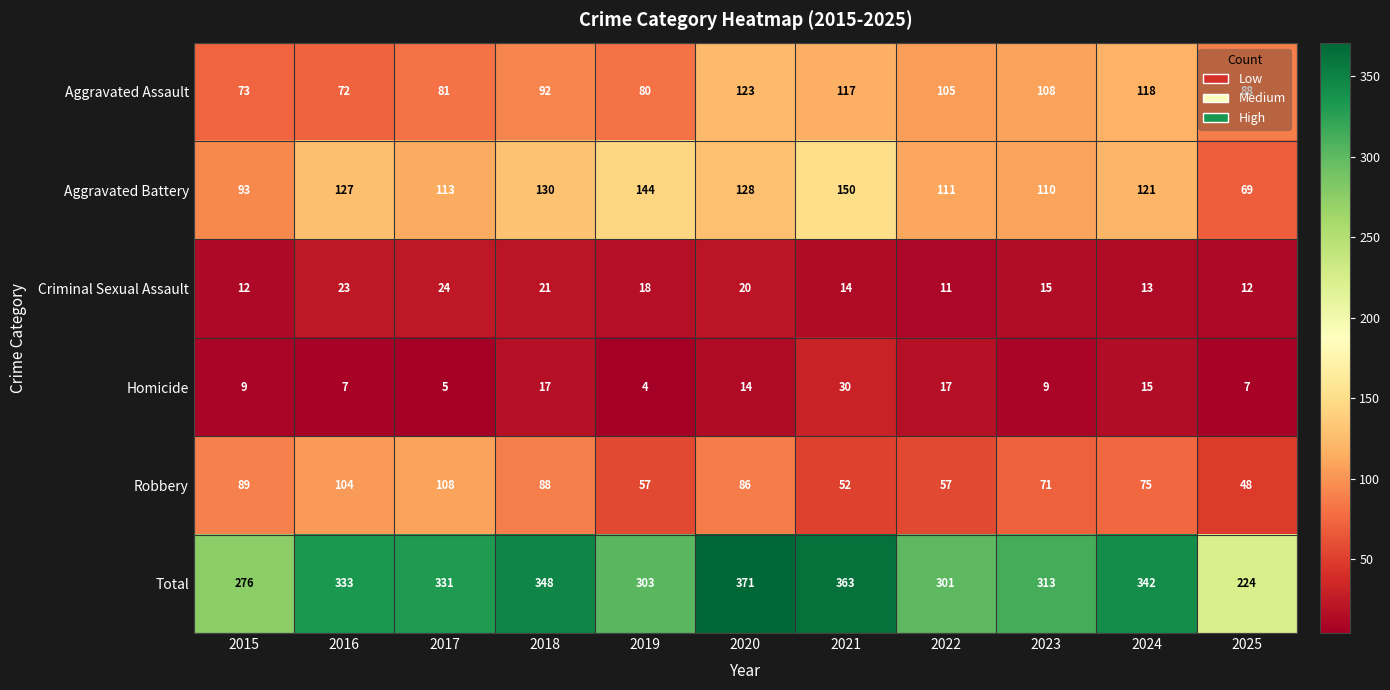

The value of Homicide at 2016 is 7. True or false?

True